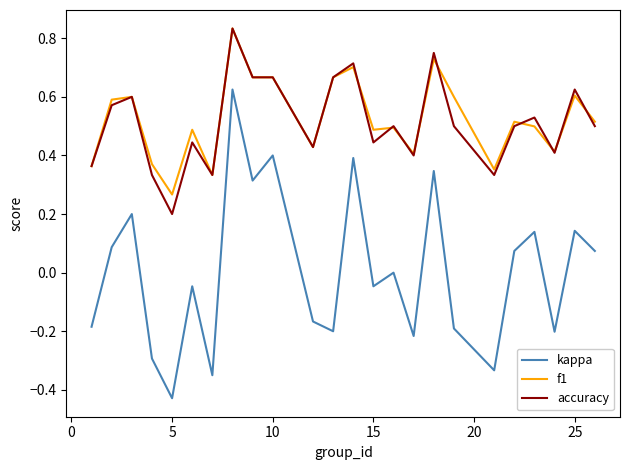

Which series has the widest spread of values?

kappa